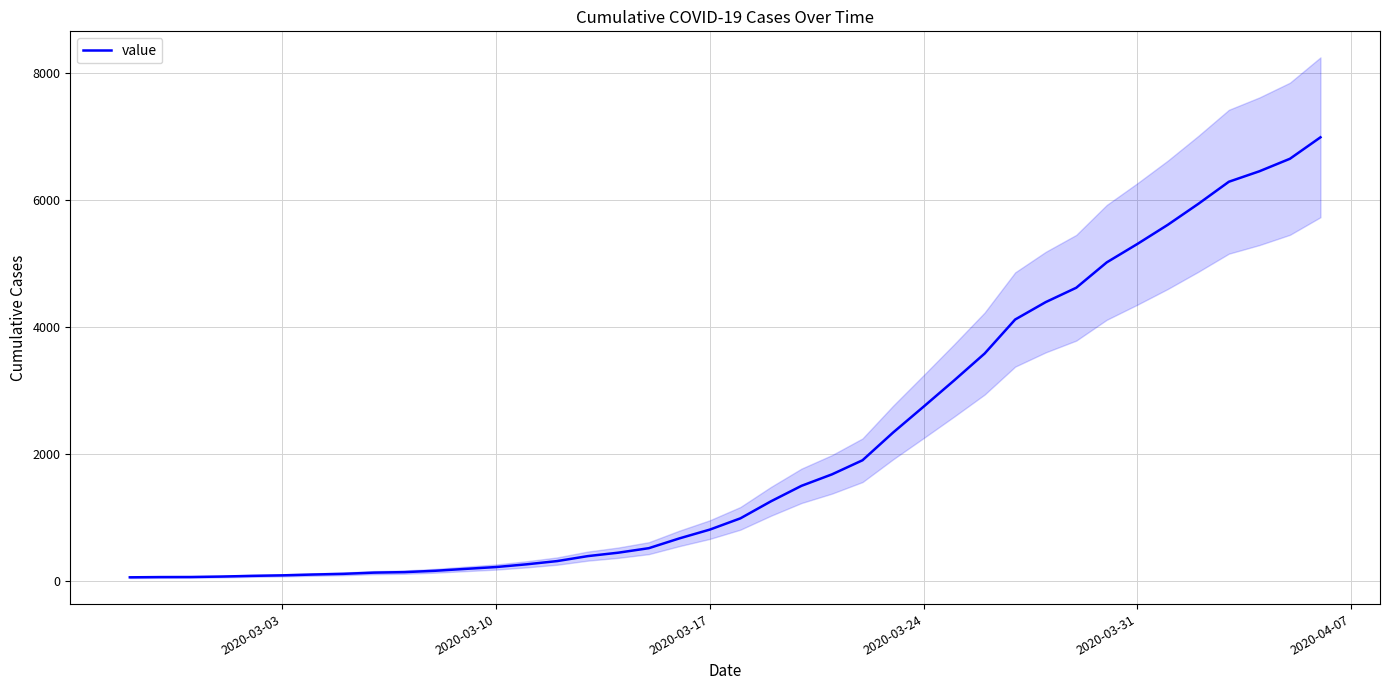

How many values exceed 993?

19